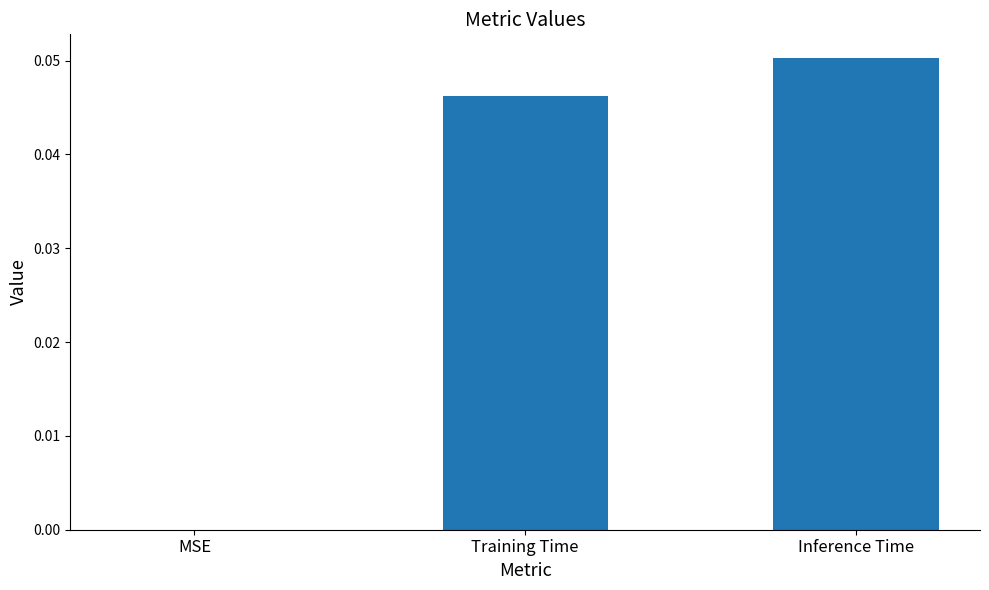

At which category does the chart reach its peak across all series?

Inference Time